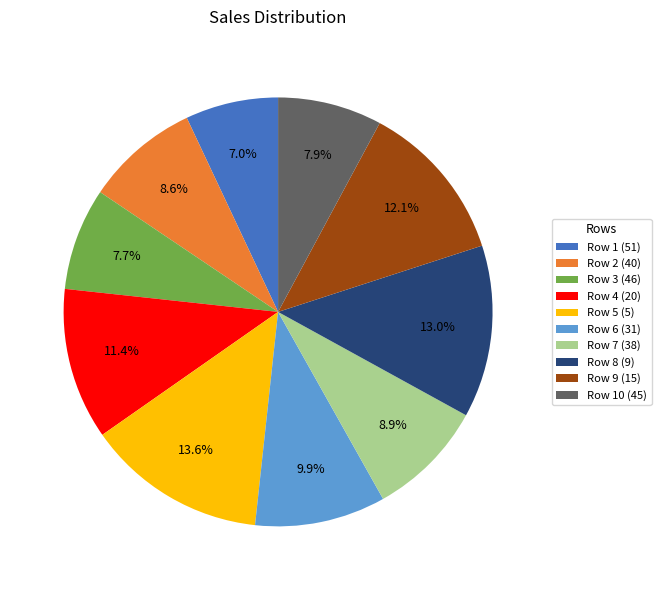

What percentage is NOT represented by Row 1 (51)?

93.0%